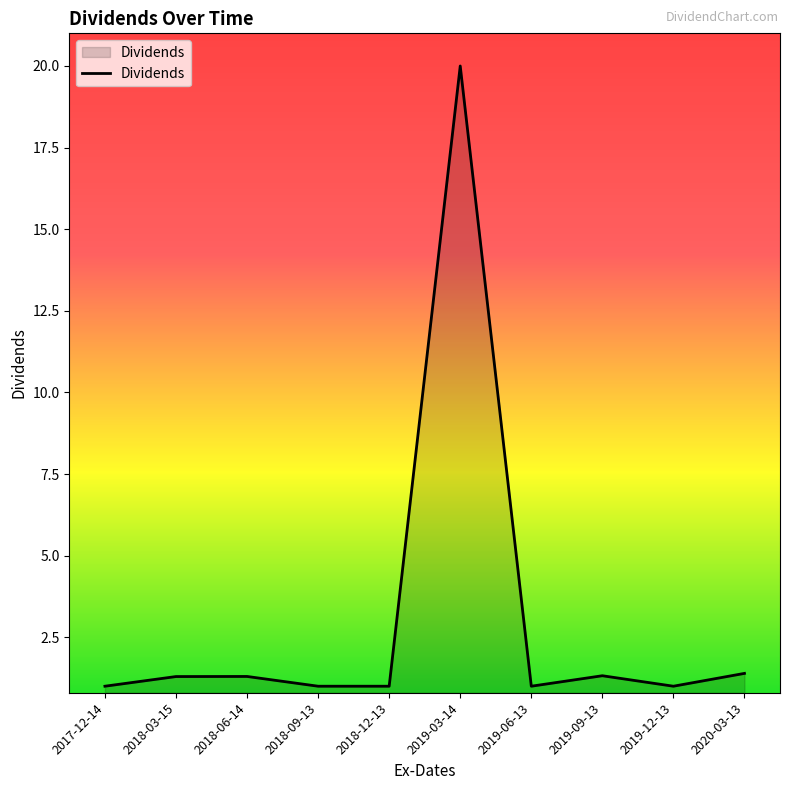

True or false: the data has more than 0 interior local peaks.

True